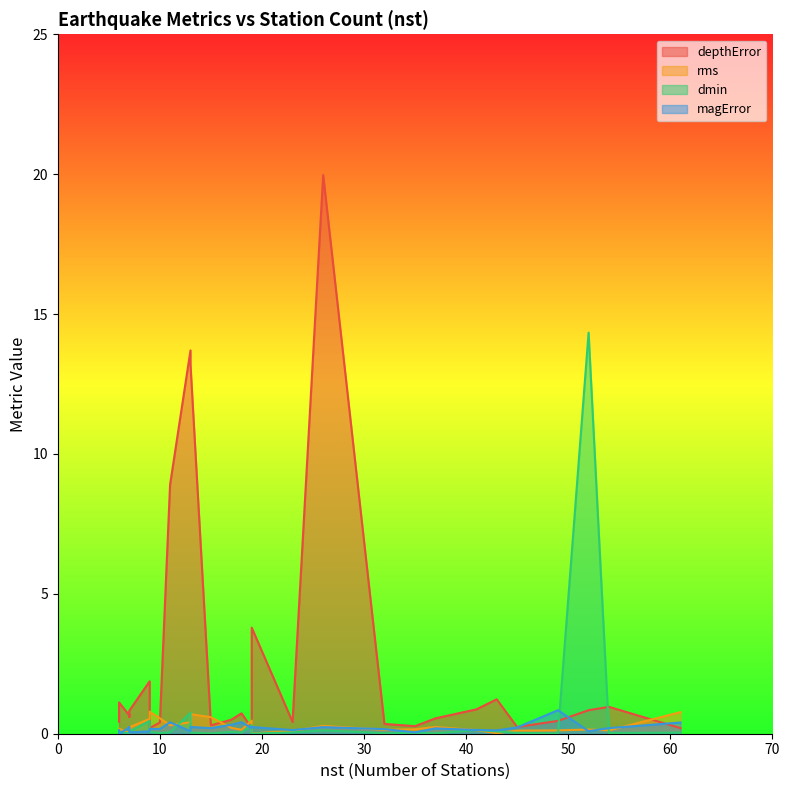

How many interior local valleys does the rms series have?

10